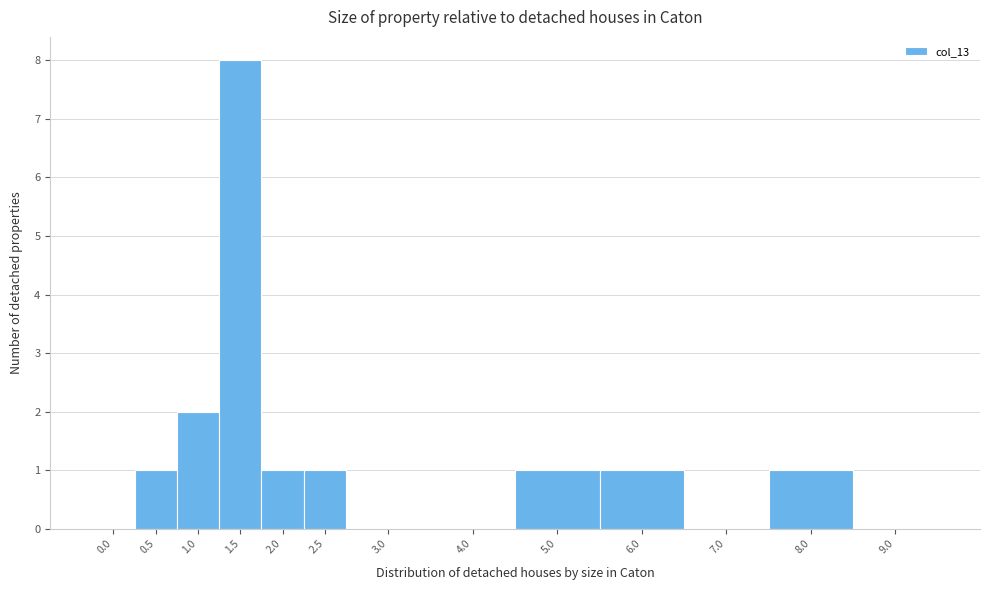

Reading right to left, list all the values displayed in this chart.

9.0=0	8.0=1	7.0=0	6.0=1	5.0=1	4.0=0	3.0=0	2.5=1	2.0=1	1.5=8	1.0=2	0.5=1	0.0=0